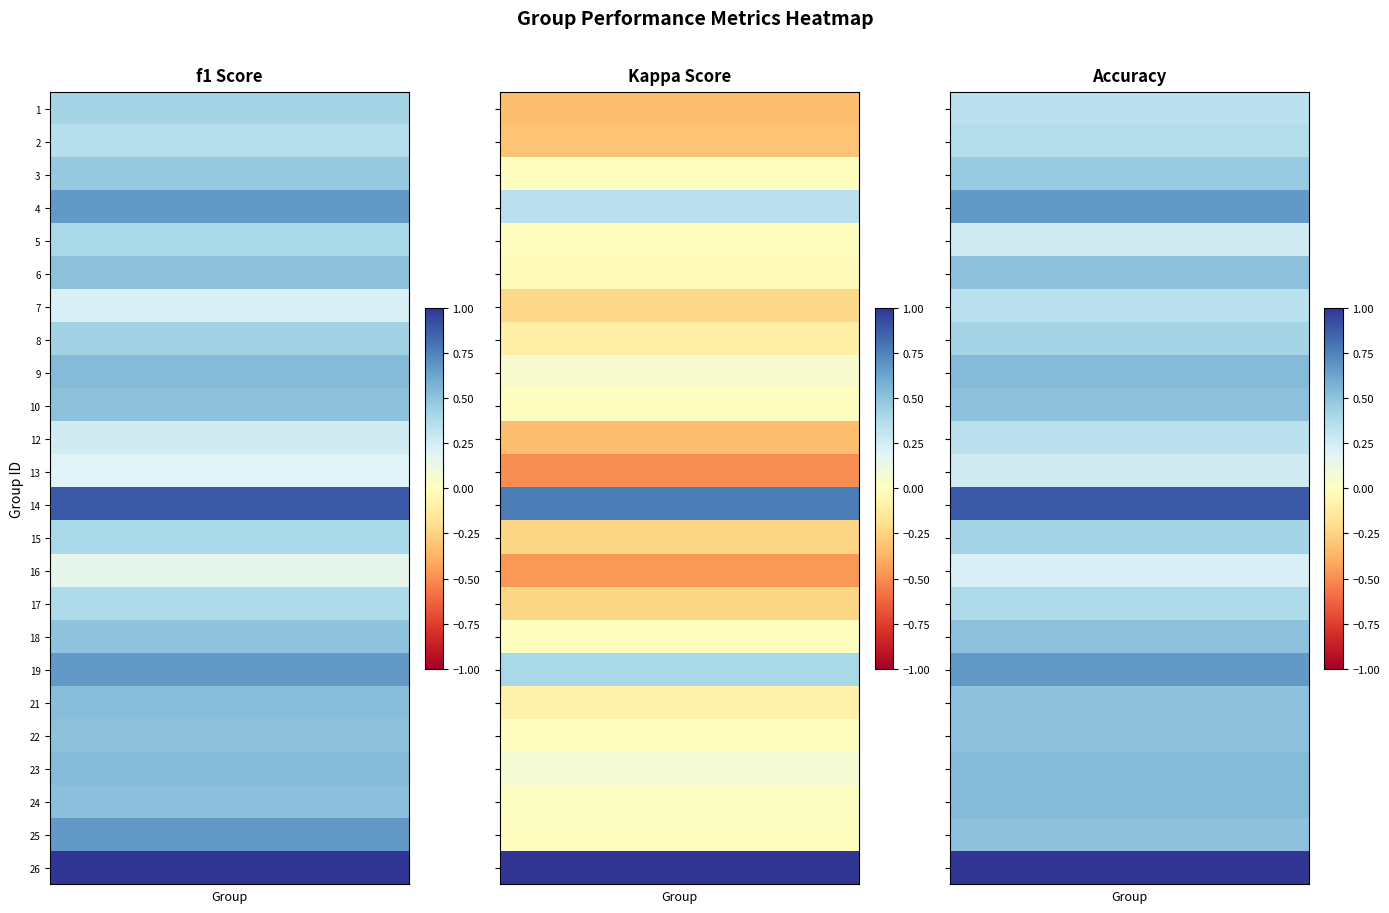

What is the total value across all series at 21?

0.9